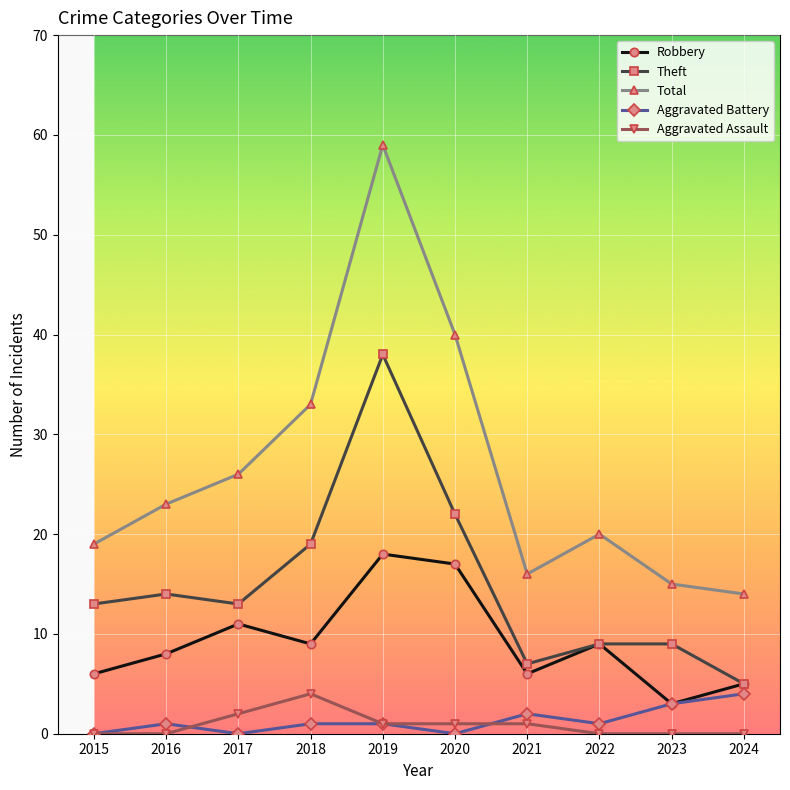

Reading right to left, transcribe all the data shown in this chart.

Robbery: 5	3	9	6	17	18	9	11	8	6
Theft: 5	9	9	7	22	38	19	13	14	13
Total: 14	15	20	16	40	59	33	26	23	19
Aggravated Battery: 4	3	1	2	0	1	1	0	1	0
Aggravated Assault: 0	0	0	1	1	1	4	2	0	0